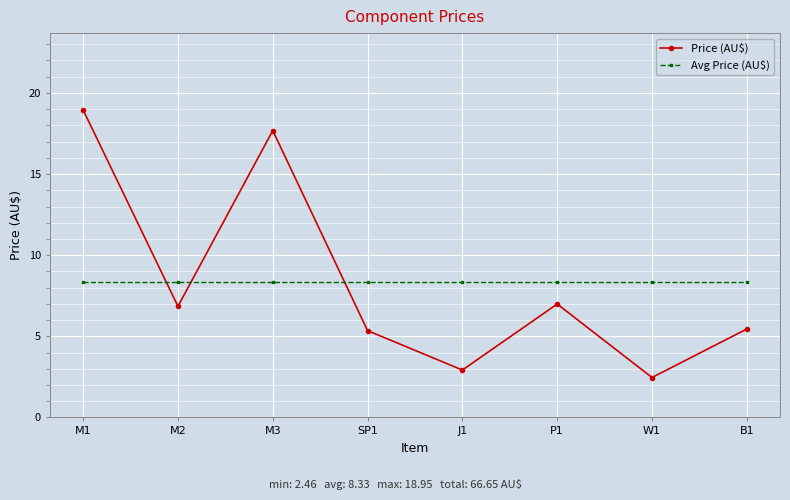

At which category is the sum across all series the highest?

M1